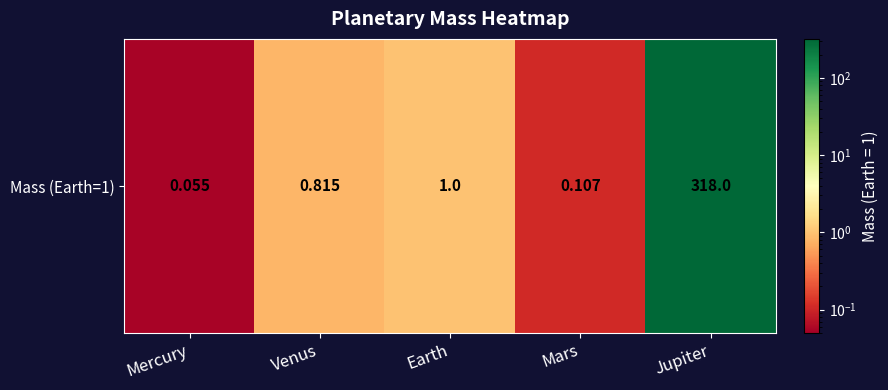

Reading left to right, extract all data points from this chart.

Mercury=0.1	Venus=0.8	Earth=1.0	Mars=0.1	Jupiter=318.0